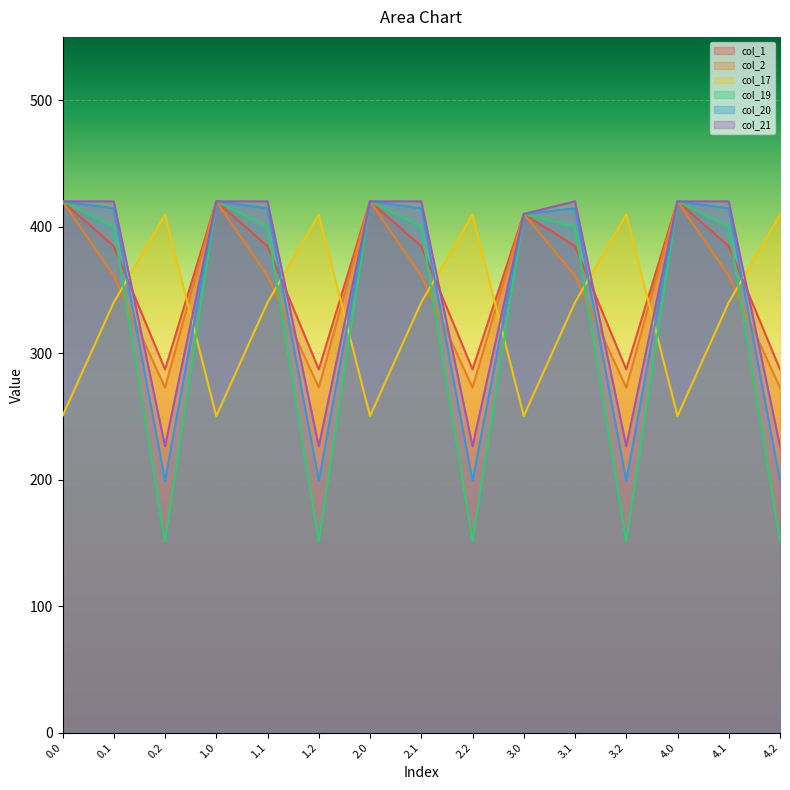

What is the label of the 8th point from the left?

2.1